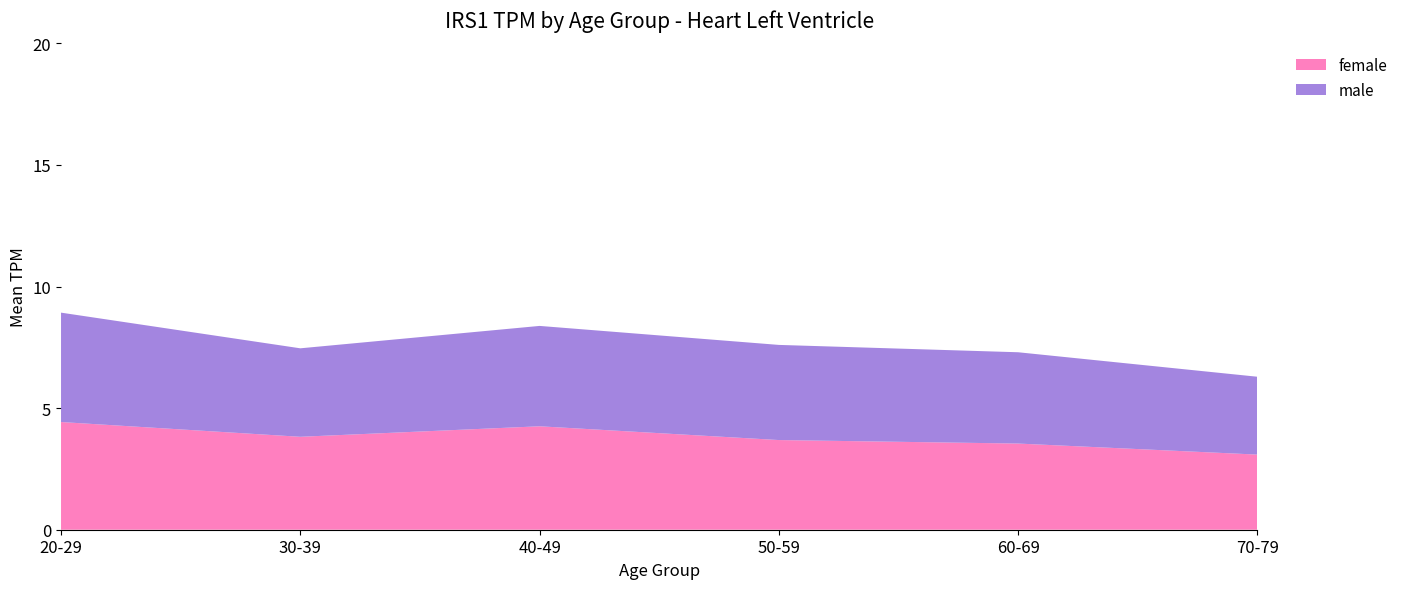

Reading left to right, extract all data points from this chart.

male: 4.5	3.6	4.1	3.9	3.8	3.2
female: 4.4	3.8	4.3	3.7	3.5	3.1